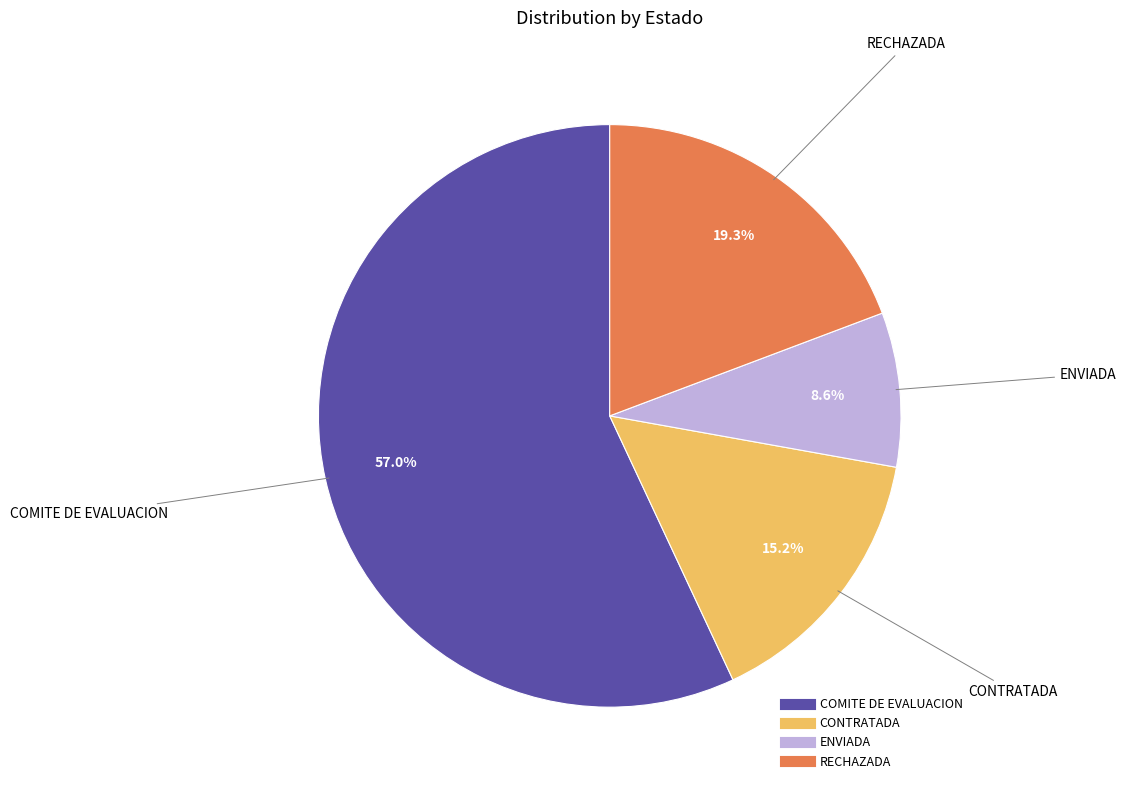

Is there a majority slice in this chart?

Yes